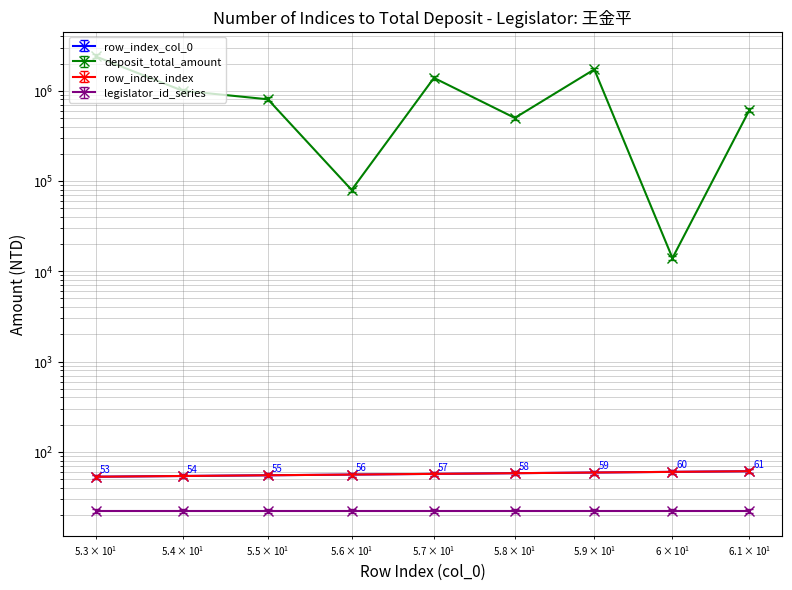

True or false: total and index cross at least once.

False